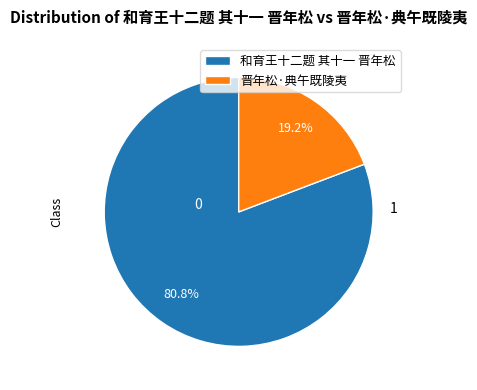

How much of the chart is everything except 晋年松·典午既陵夷?

80.8%